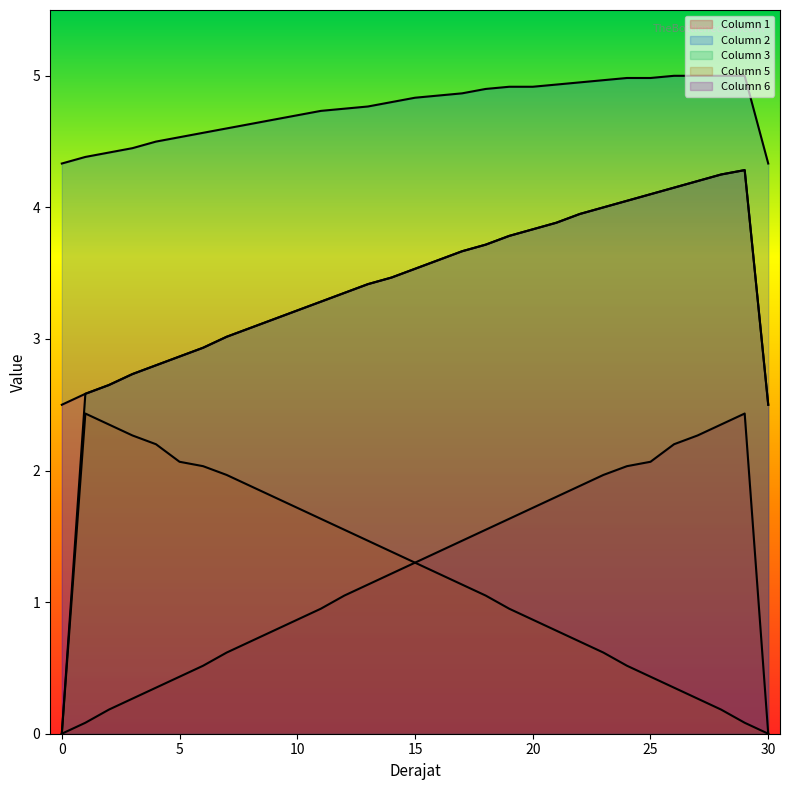

Which series has the largest range (max minus min)?

Column 3